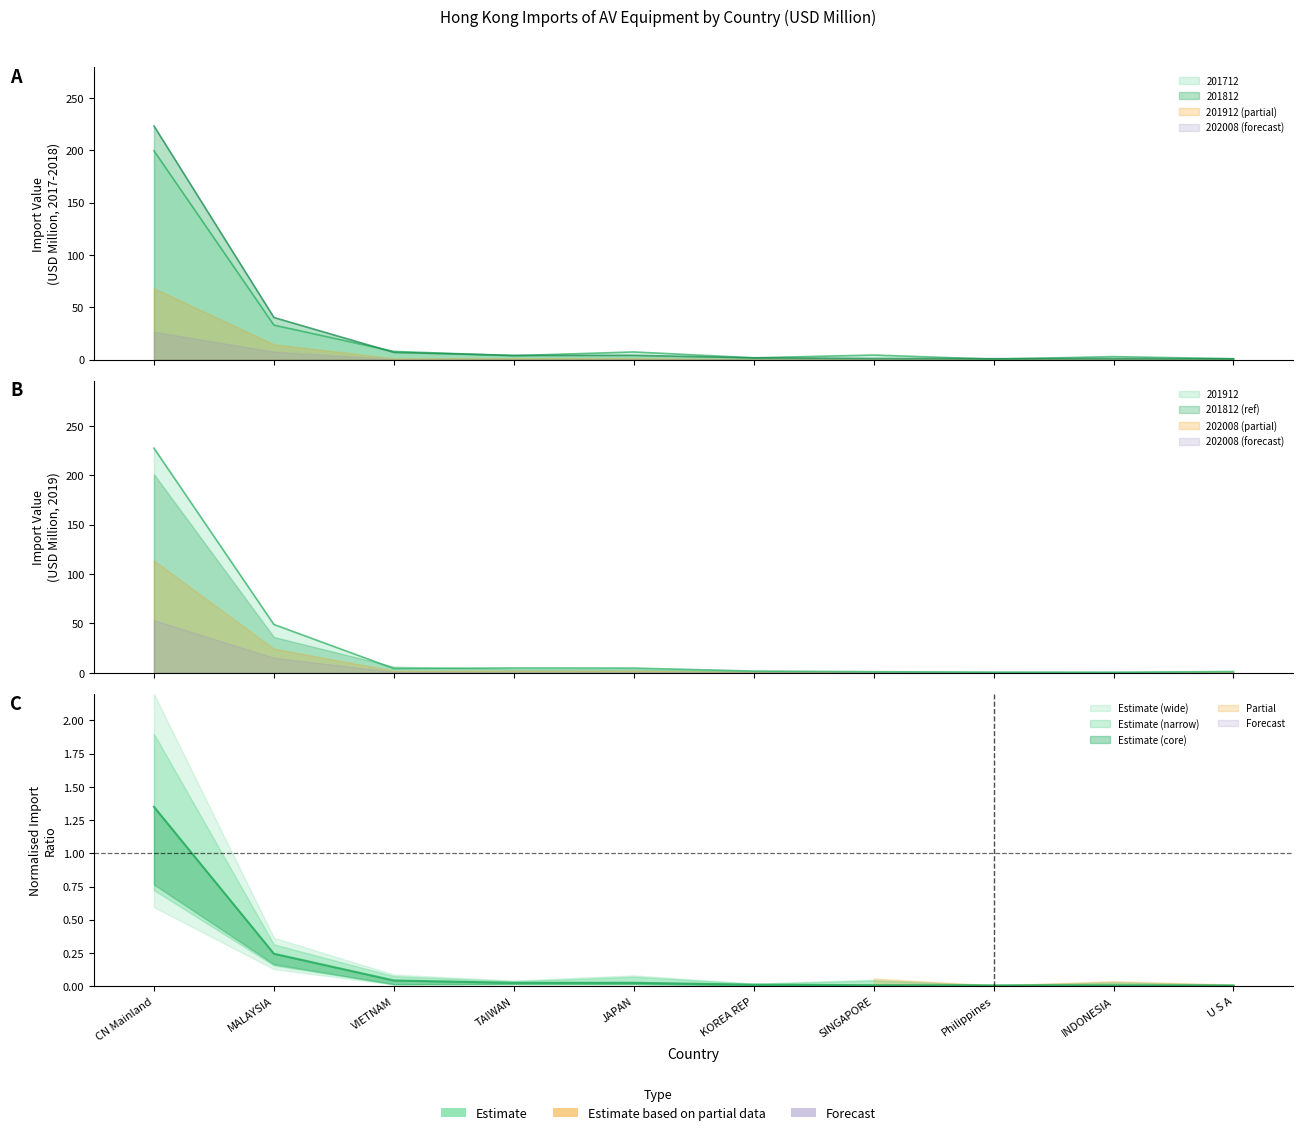

Is it true that 201912 equals 1.0 at VIETNAM?

False